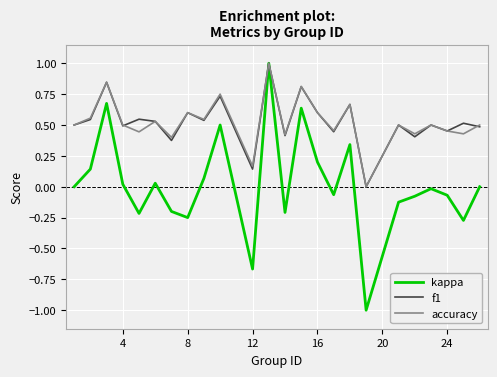

What is the smallest value displayed?

-1.0